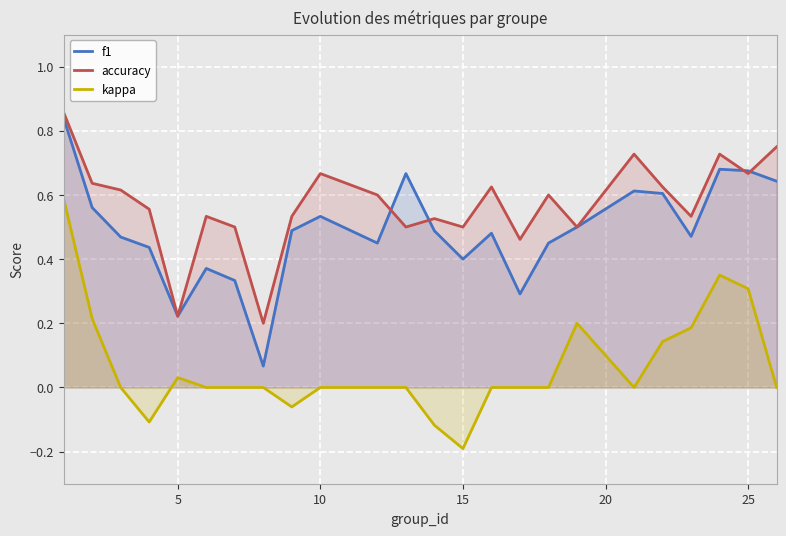

Which series has the largest range (max minus min)?

kappa